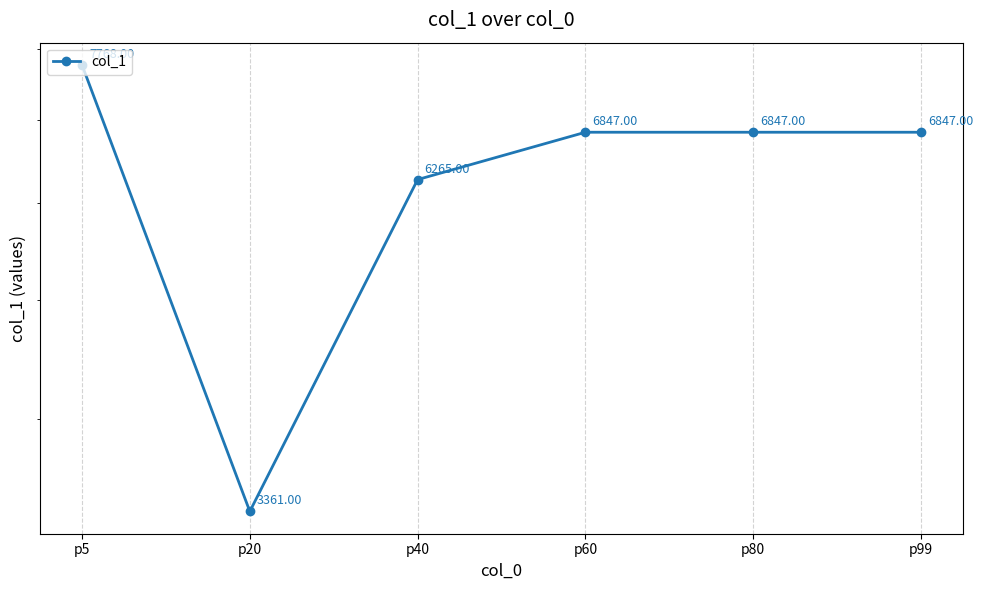

How many series are shown in this chart?

1